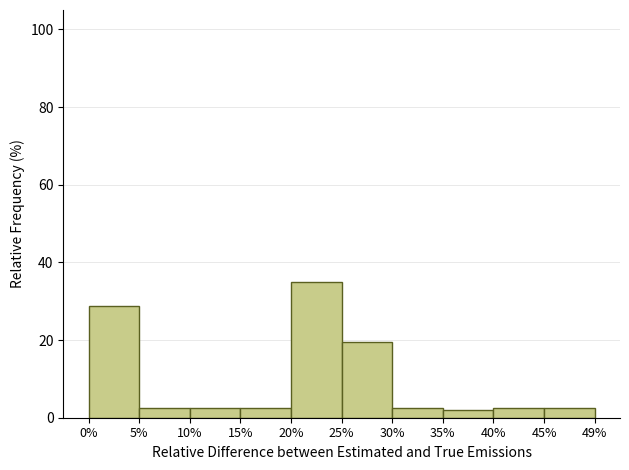

Which range on the x-axis has the tallest bar?

20% to 25%